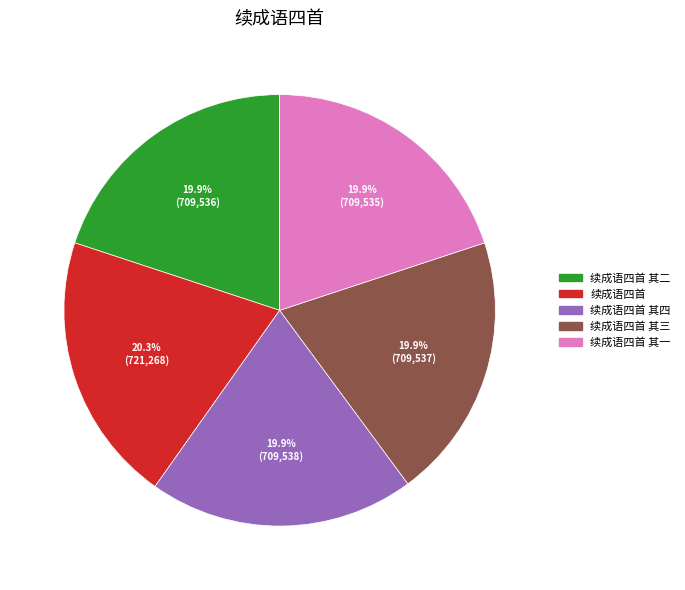

True or false: 续成语四首 其三 accounts for 12% of the total.

False